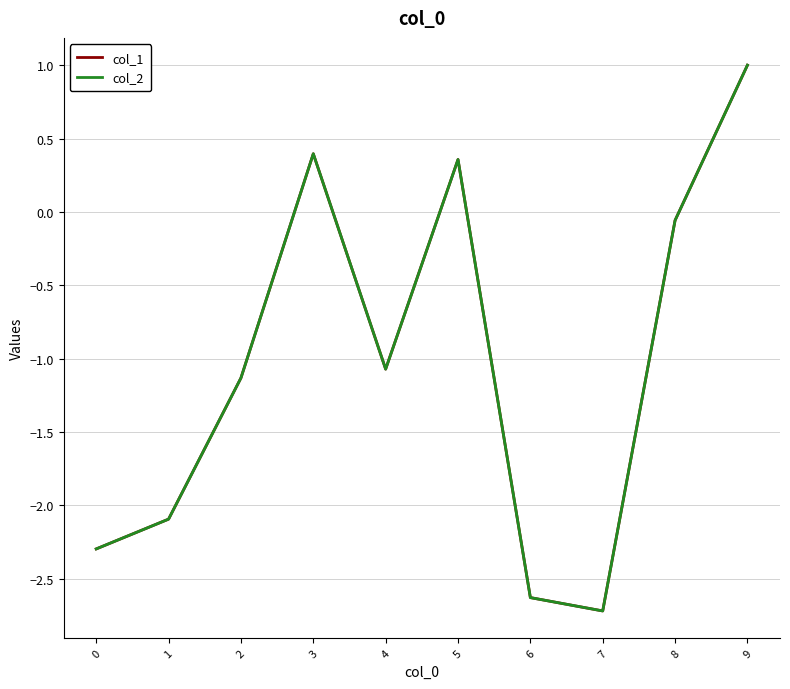

Which series changed the most between 4 and 5?

col_1